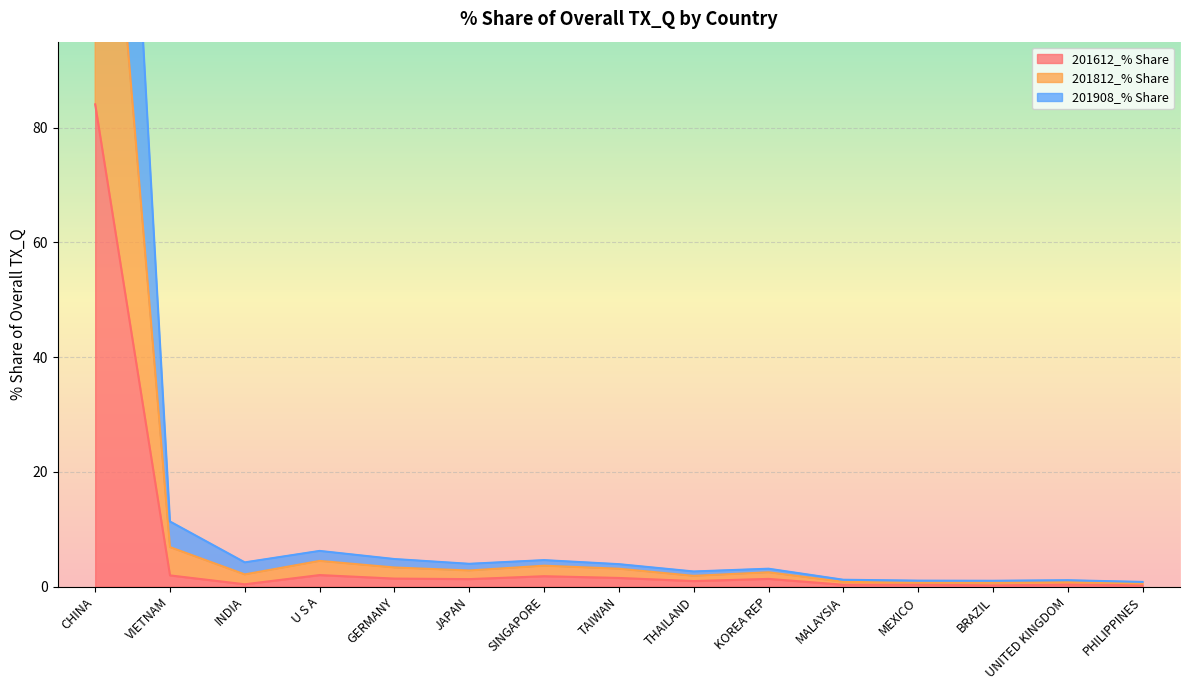

Does the chart display data point markers on the line(s)?

No